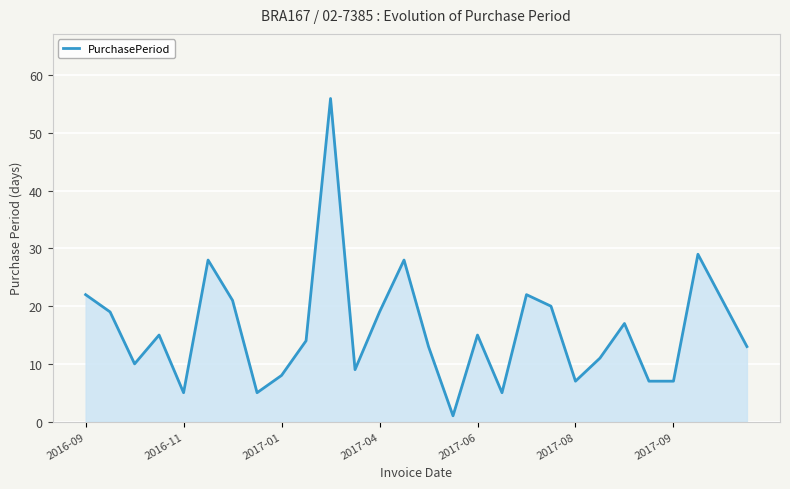

What is the difference between the maximum and minimum values?

55